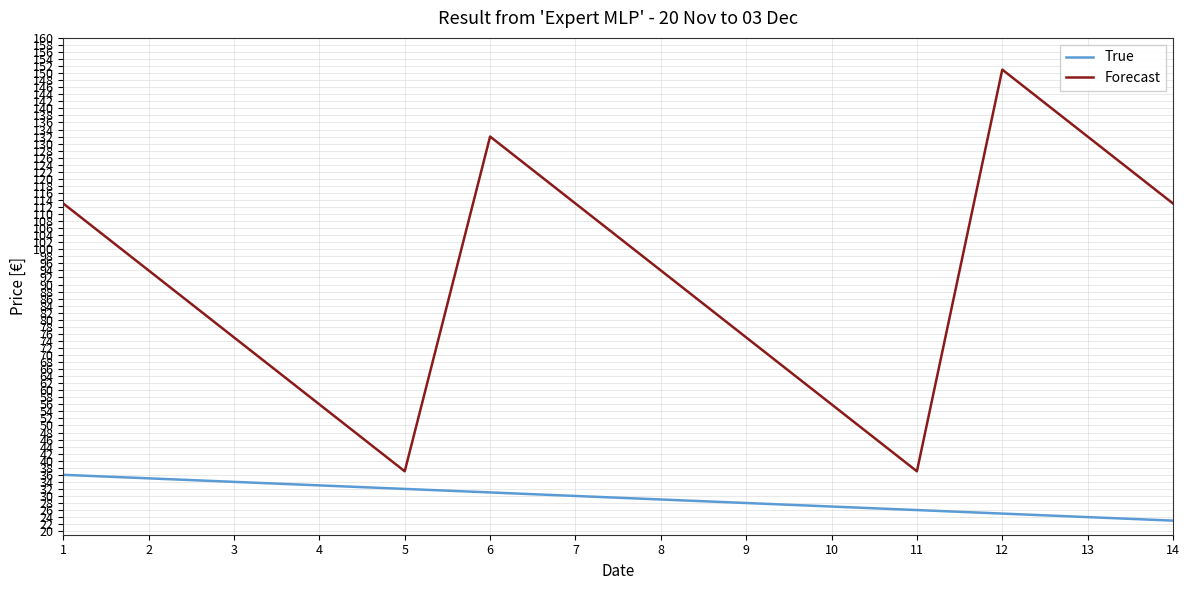

The value of True at 5 is 32. True or false?

True